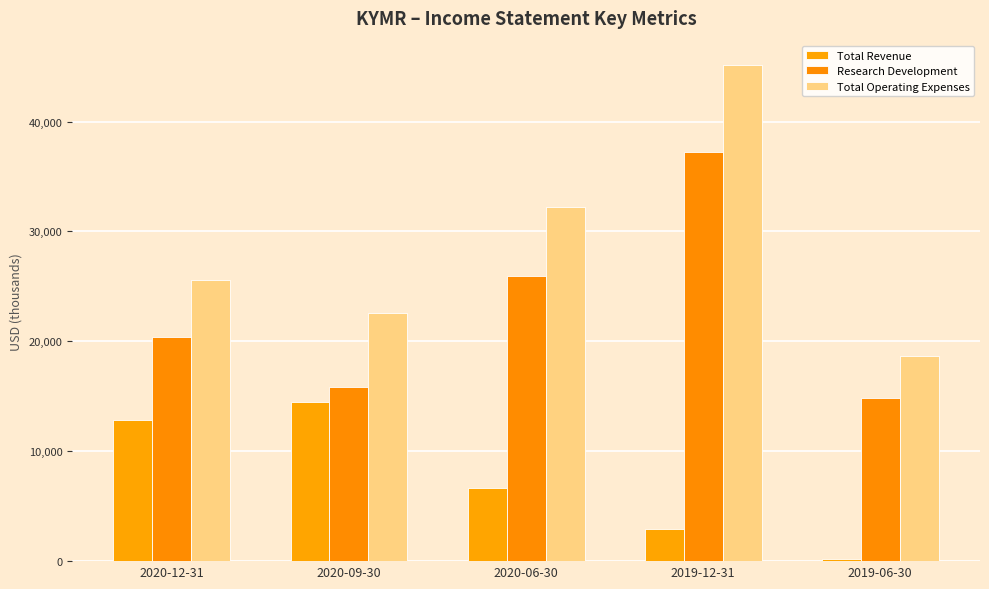

At which category is the sum across all series the highest?

2019-12-31